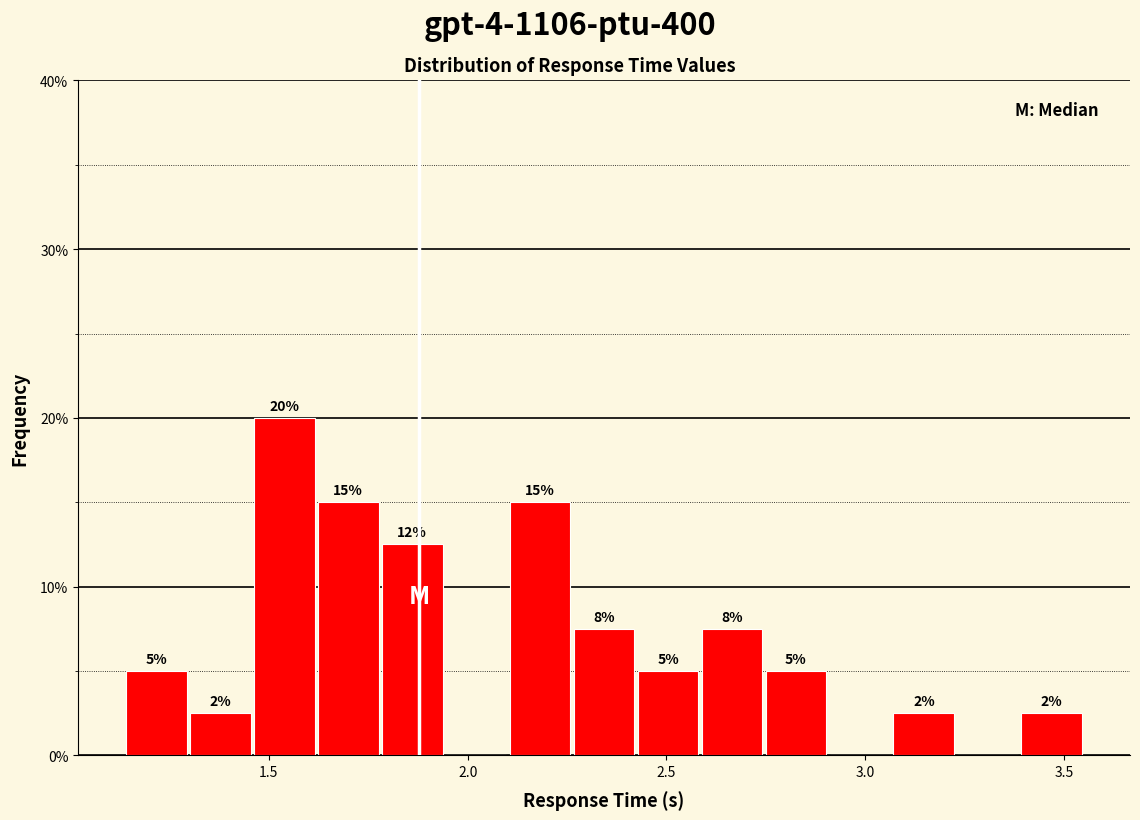

Read against the x-axis, roughly where is the centre of the tallest bar?

1.55